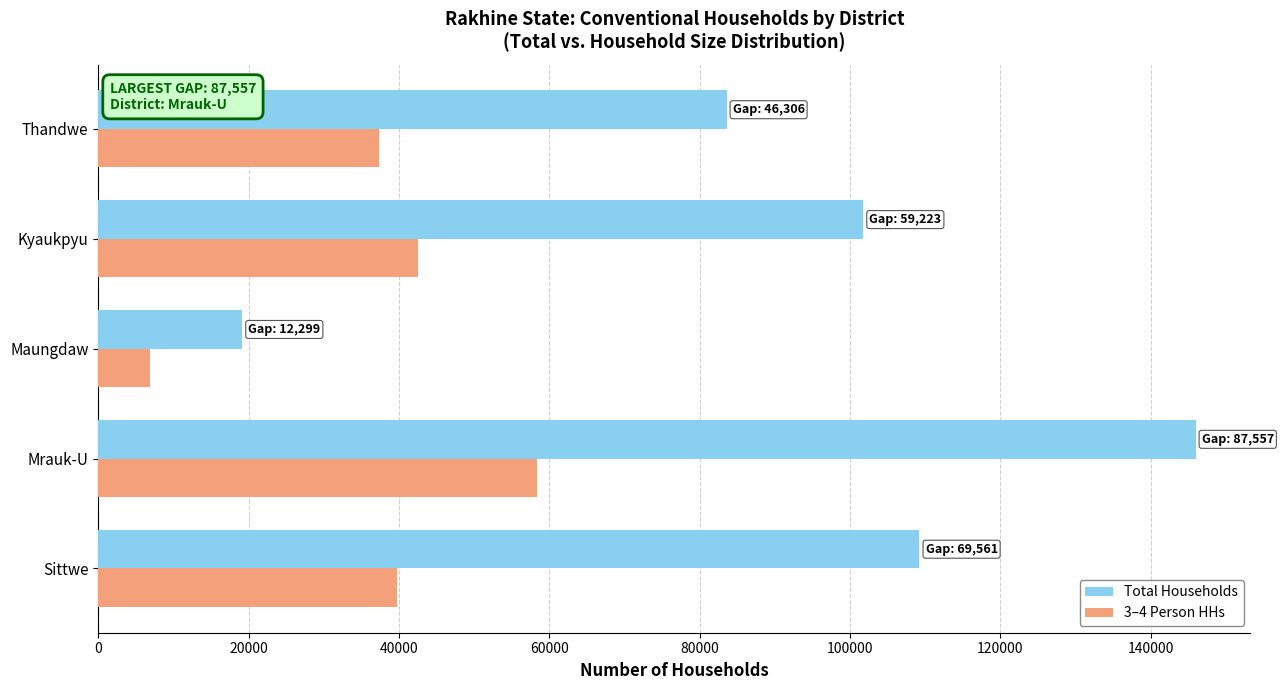

At which label does 3–4 Person HHs reach its minimum?

Maungdaw